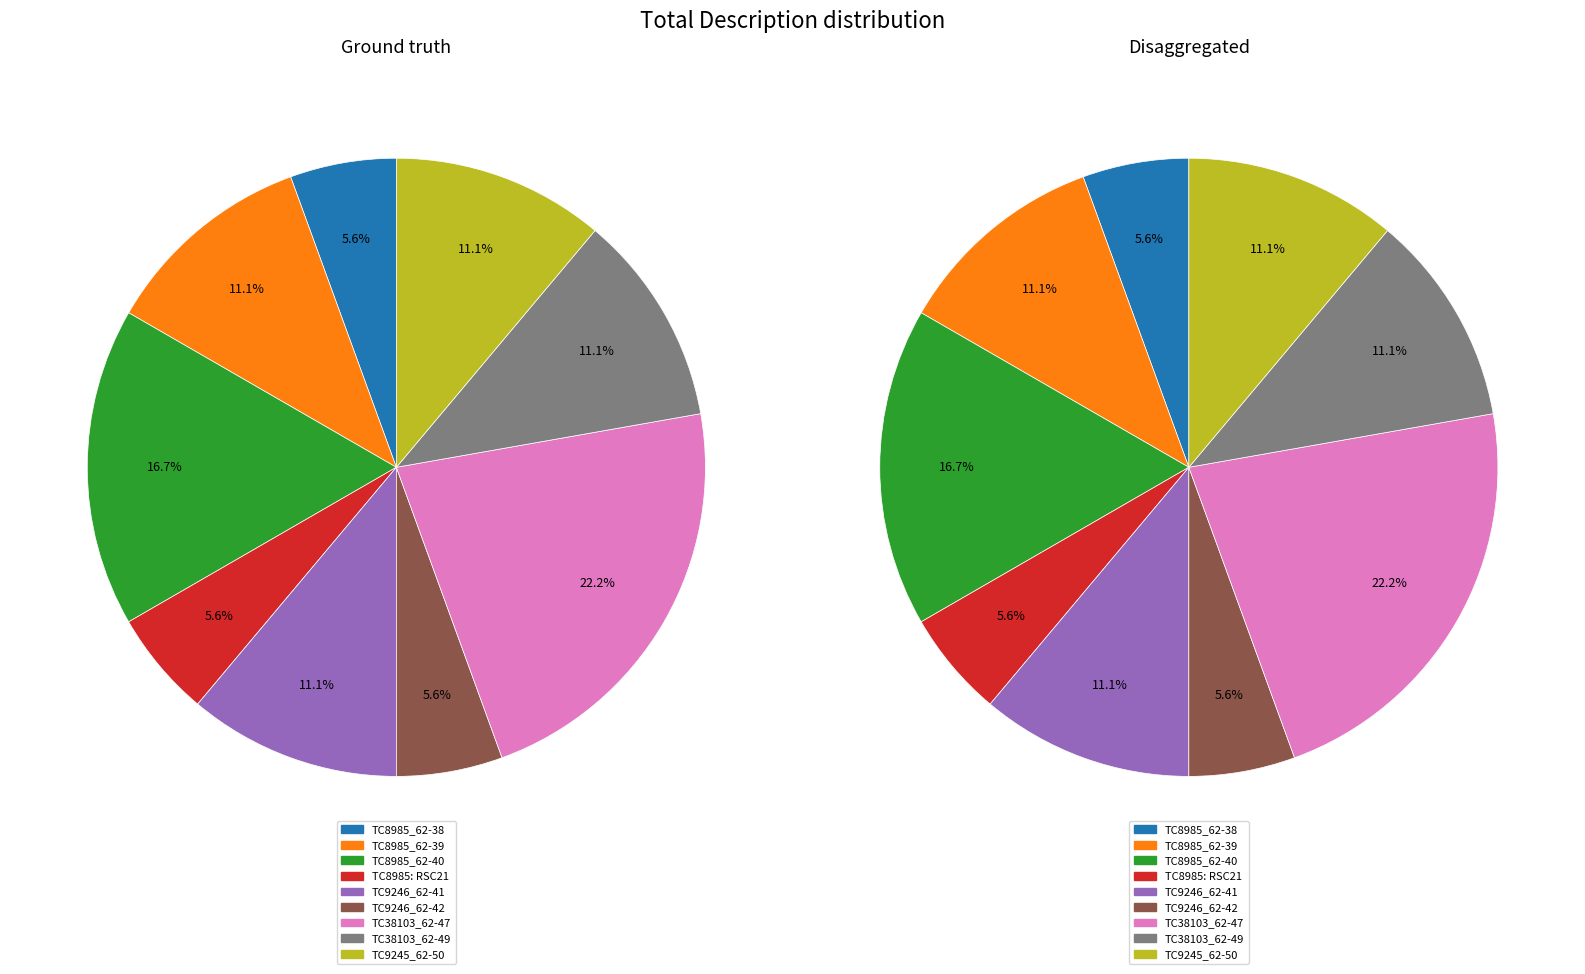

To the nearest percent, what is the difference between the largest and smallest slice percentages?

17%